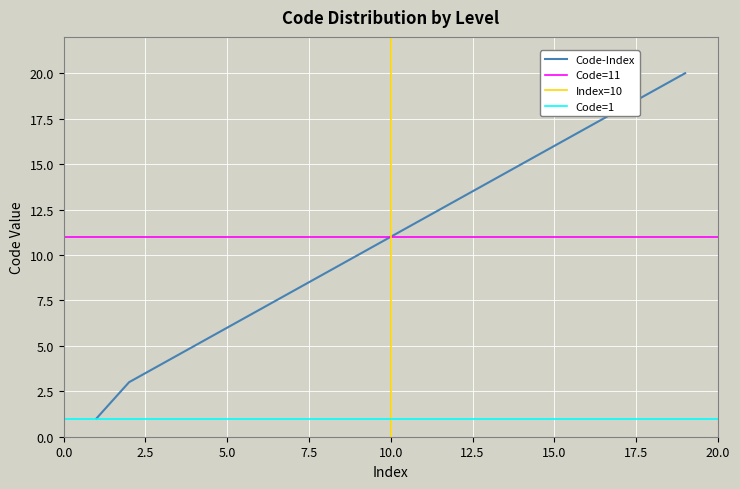

True or false: v_ref has more than 2 points higher than both neighbors.

False